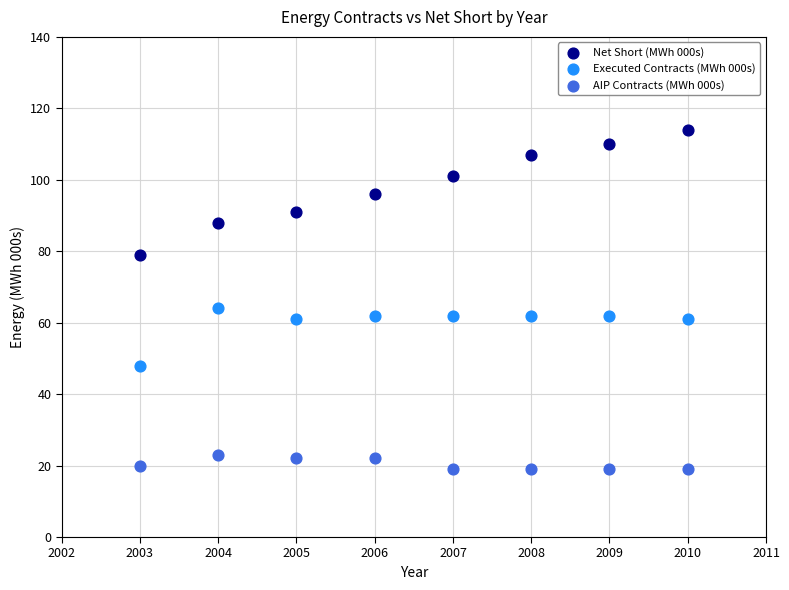

Which series reaches the minimum Y coordinate?

AIP Contracts (MWh 000s)